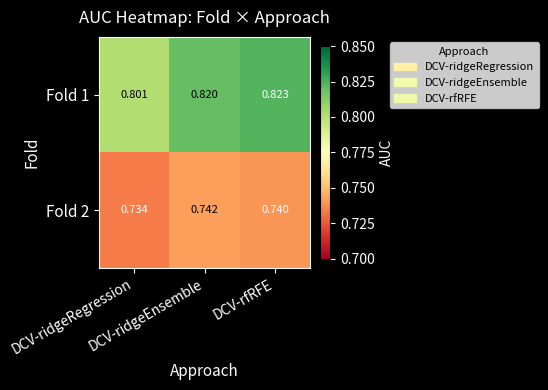

At DCV-rfRFE, list the series in order from largest to smallest.

Fold 1, Fold 2